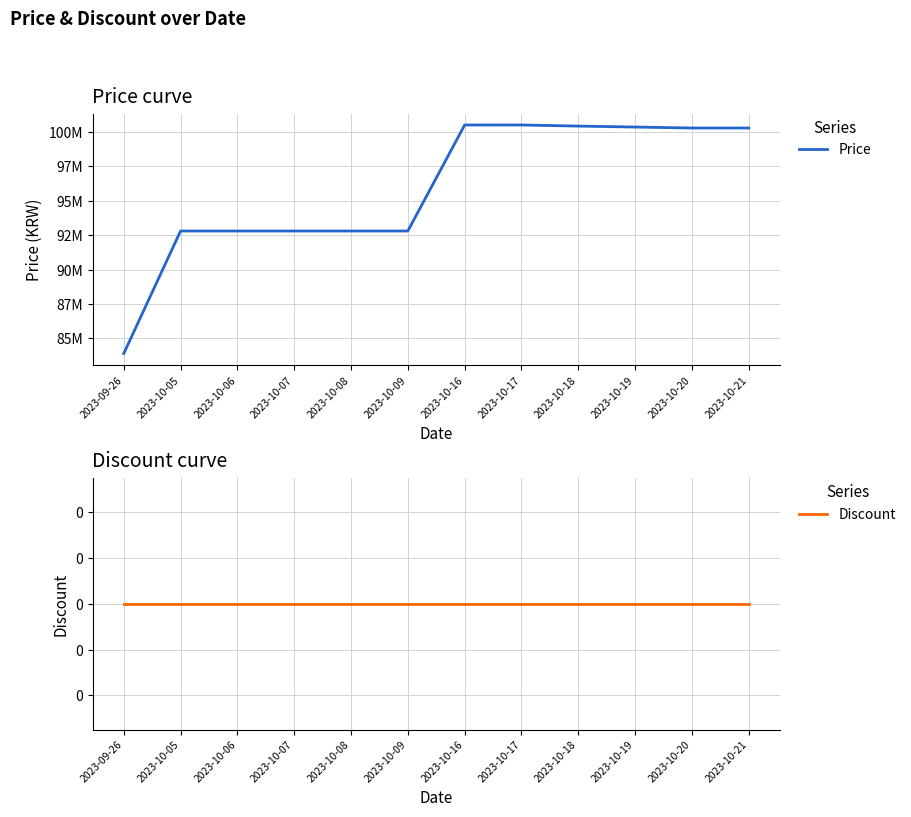

What position from the right is 2023-10-05?

11